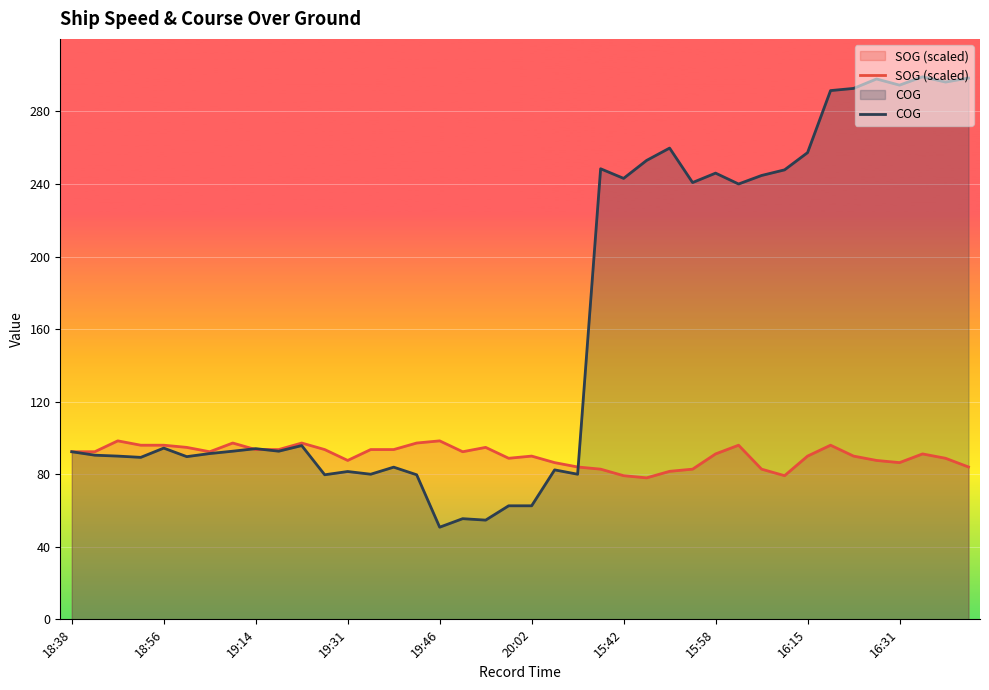

What is the total value across all series at 22?

164.0